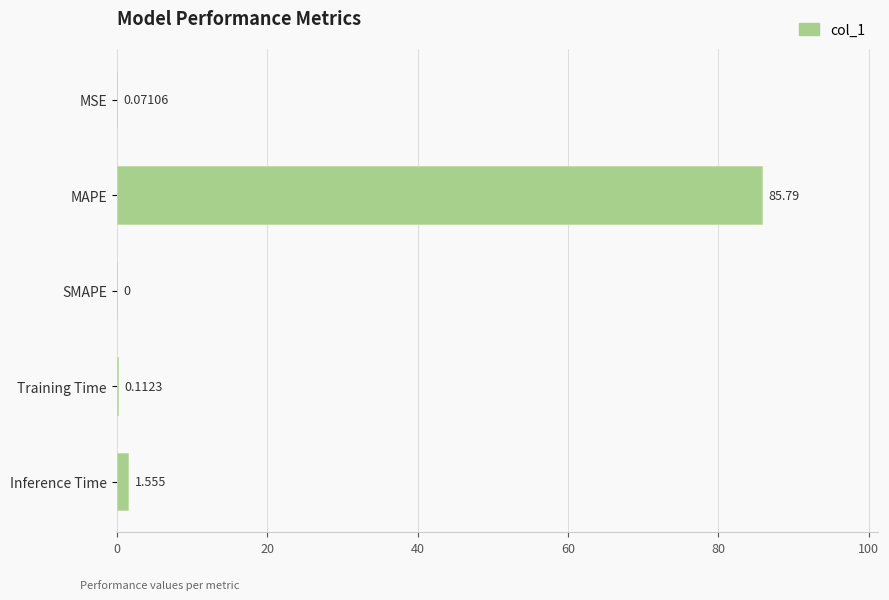

Where is the data nearest to the value 42?

Inference Time